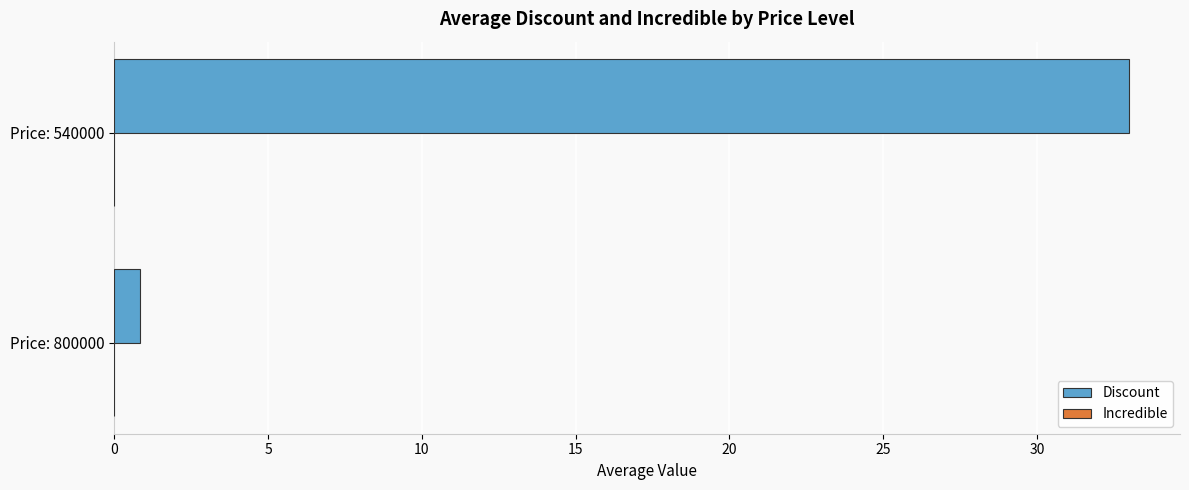

At which label is the value closest to 16?

Price: 800000